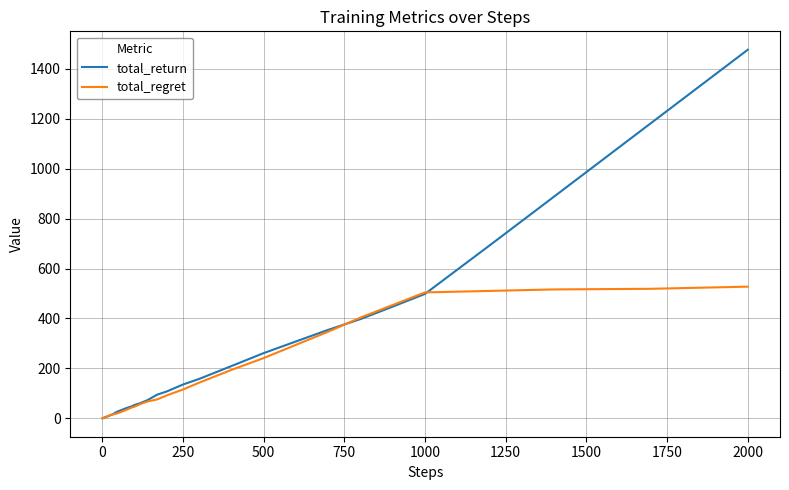

How many categories are shown in the chart?

40